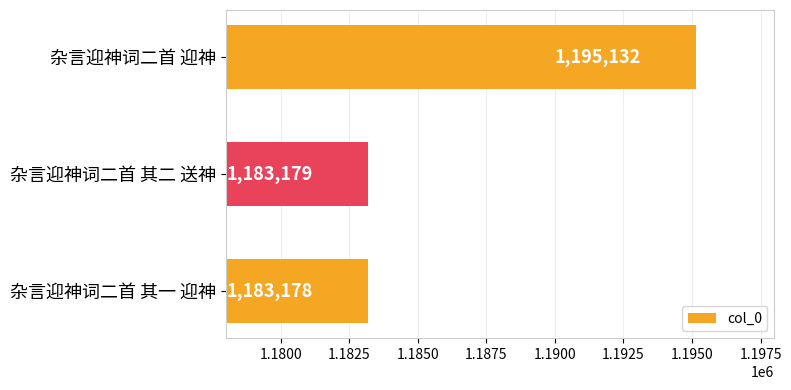

Which label corresponds to the smallest value in the chart?

杂言迎神词二首 其一 迎神